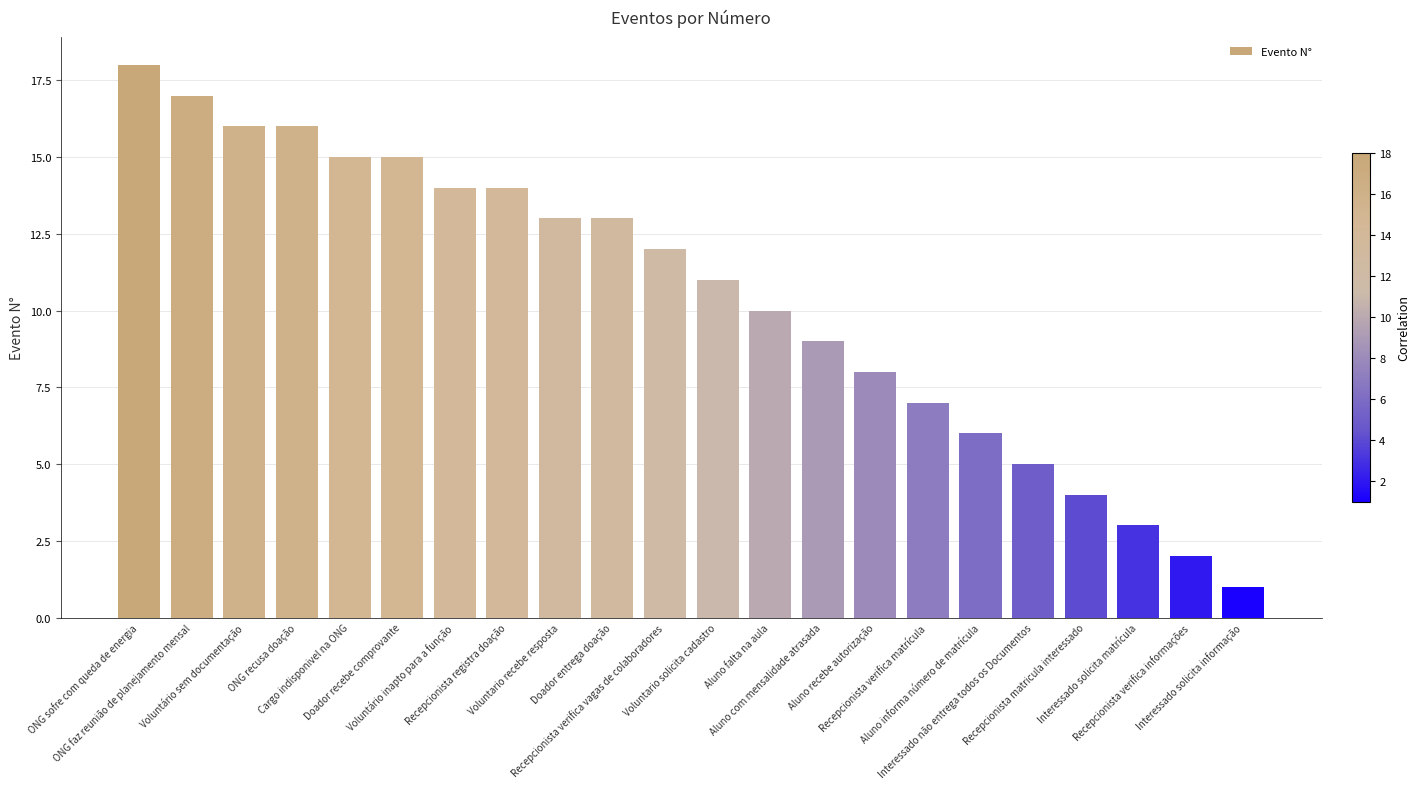

What is the difference between the values at Aluno falta na aula and Recepcionista matricula interessado?

6